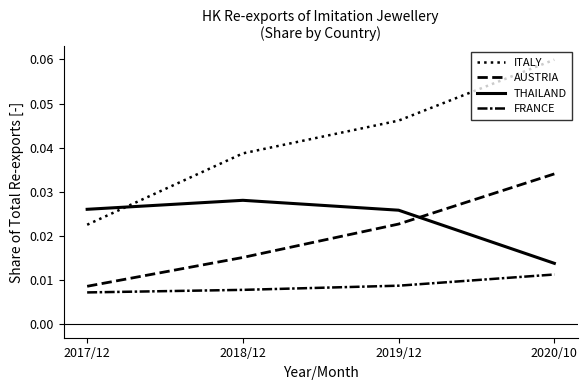

How many lines are shown in the chart?

4